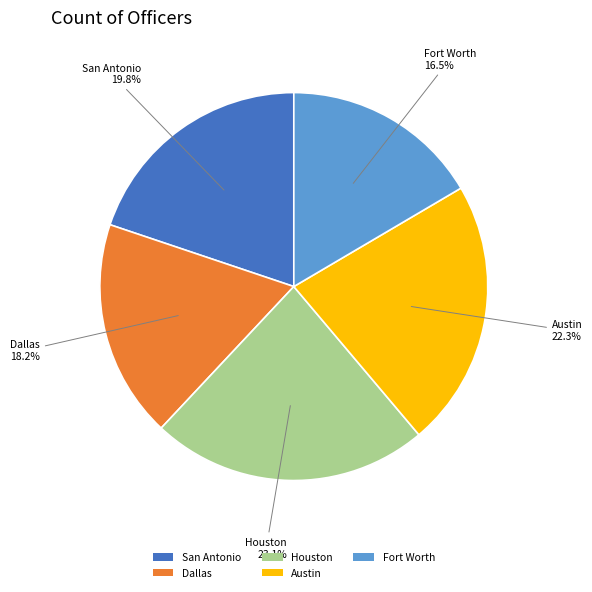

Between Houston and Dallas, which is larger?

Houston